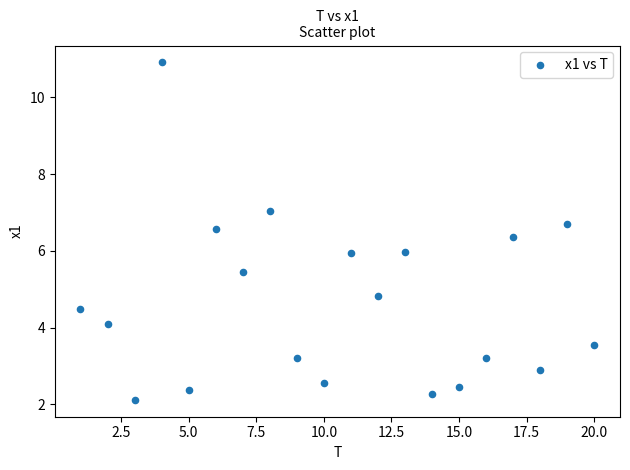

What is the range of Y values (max minus min)?

8.8